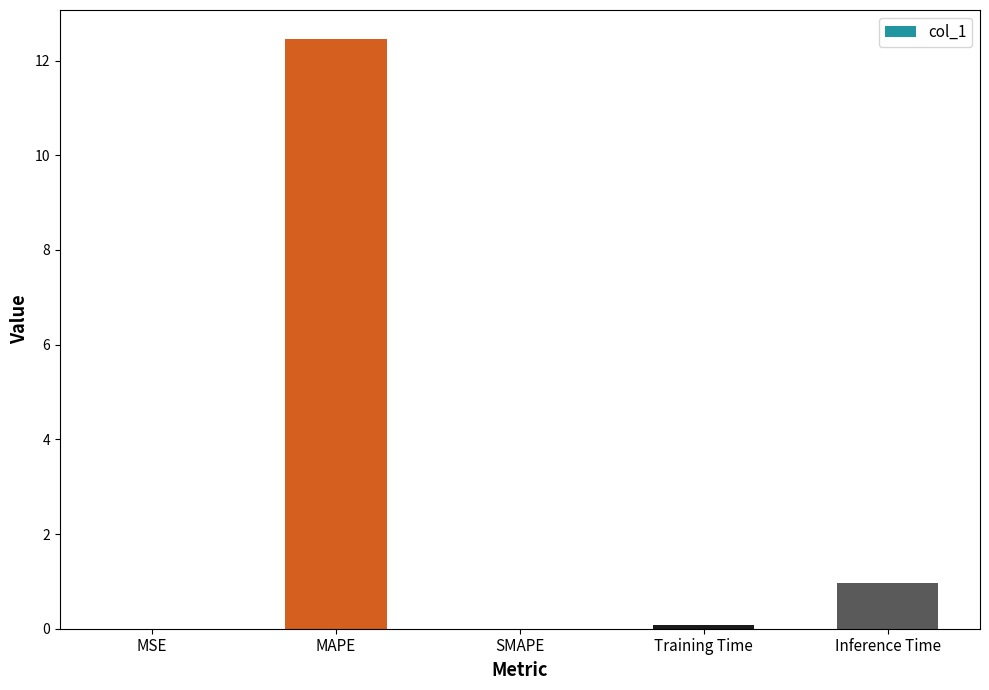

Is it true that the value at SMAPE is 5.7?

False